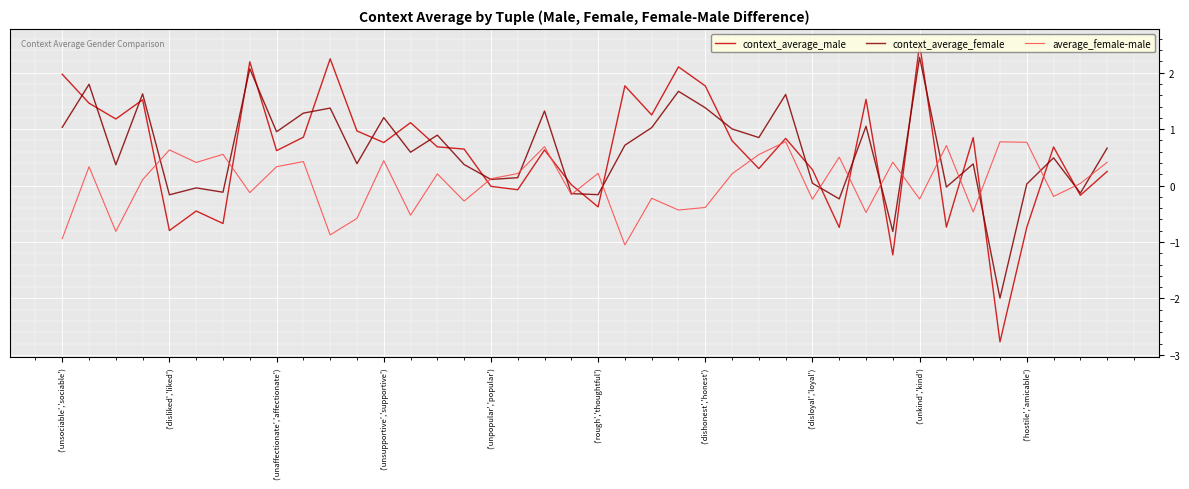

Rank the series by their maximum value, from highest to lowest.

context_average_male, context_average_female, average_female-male